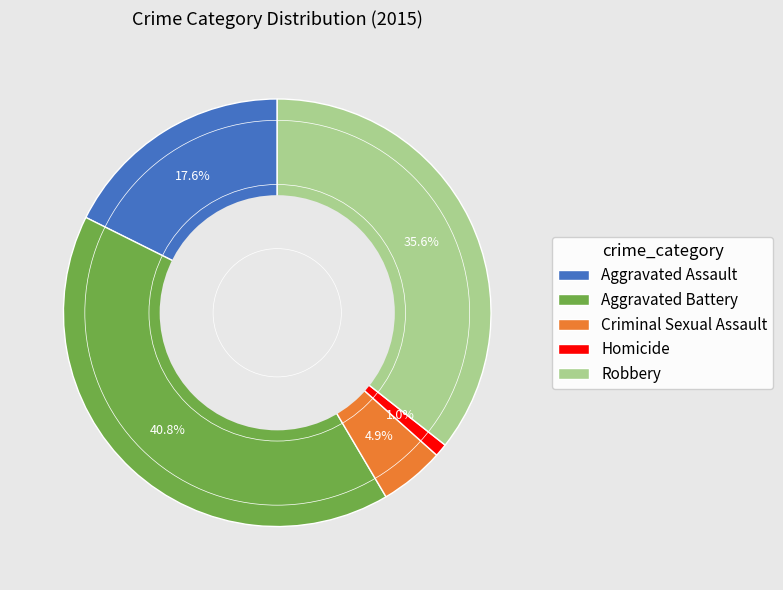

Rank the categories by value from highest to lowest.

Aggravated Battery, Robbery, Aggravated Assault, Criminal Sexual Assault, Homicide